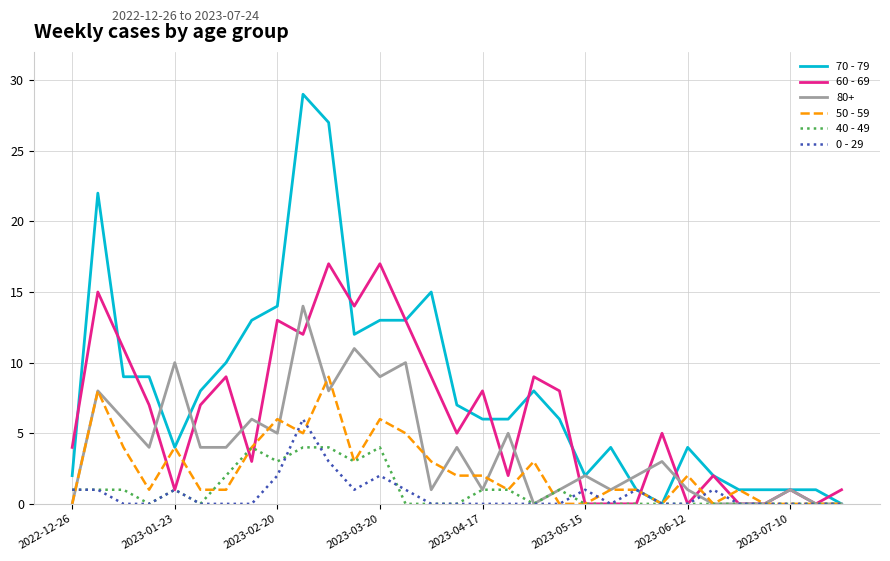

Which series has the largest range (max minus min)?

70 - 79